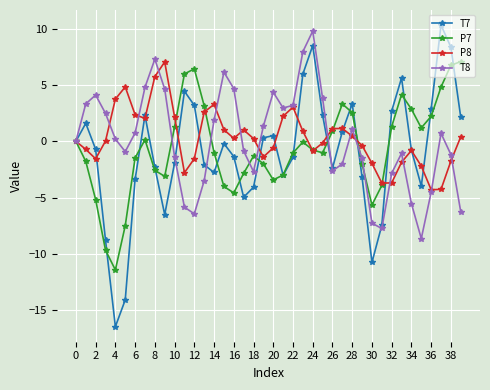

True or false: T7 has more than 2 interior local peaks.

True